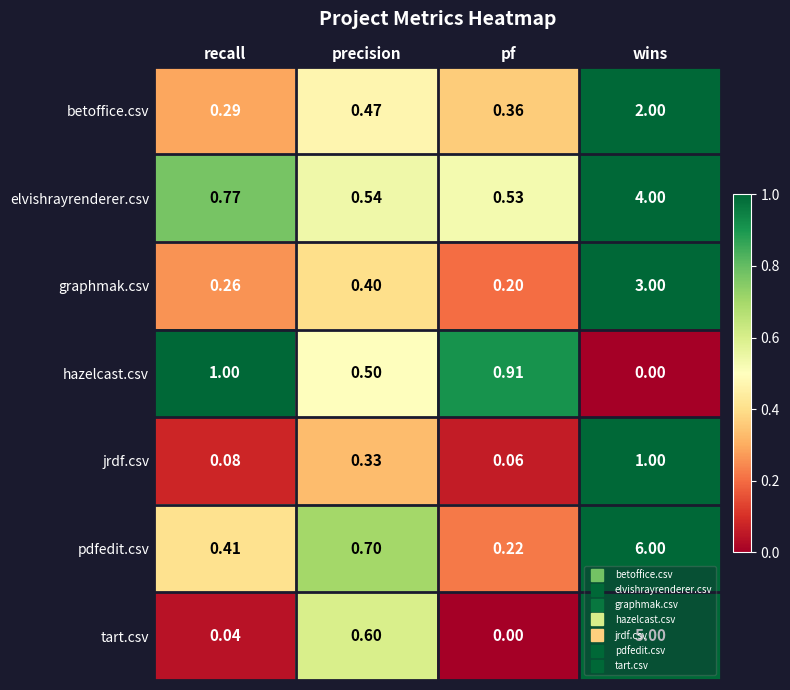

Which series changed the most between recall and precision?

tart.csv